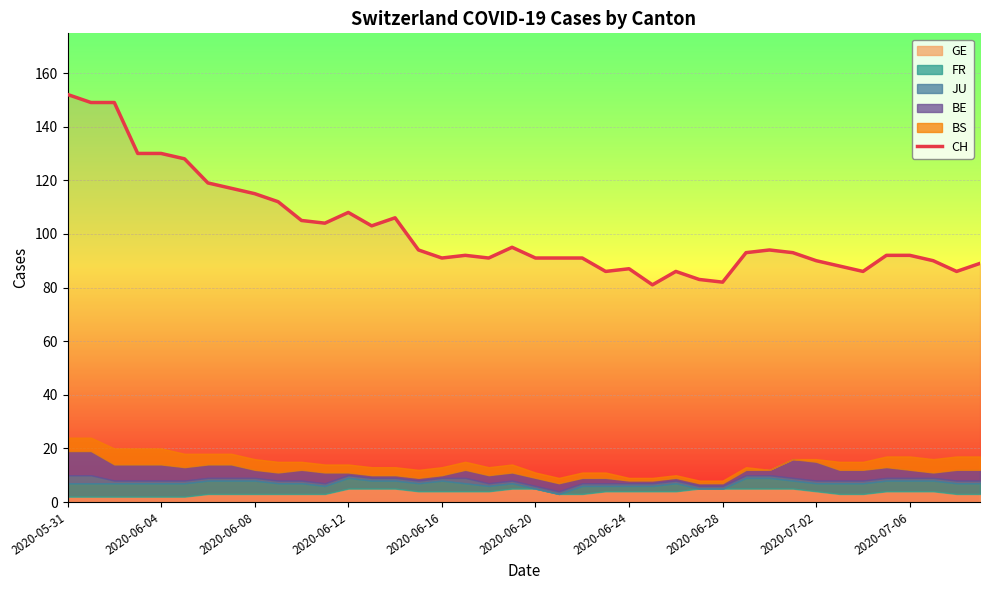

What is the label of the 1st point from the left?

2020-05-31